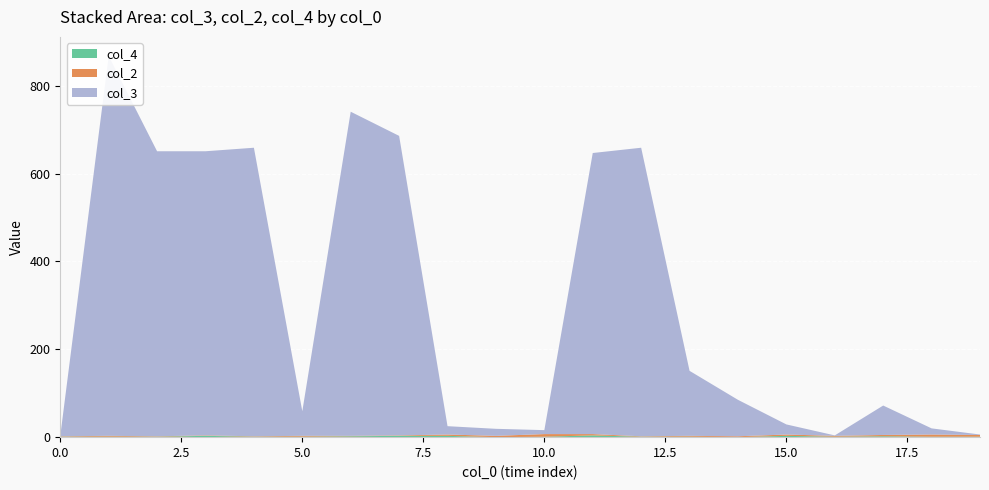

Reading left to right, extract all data points from this chart.

col_3: 1	865	649	647	657	56	738	682	19	16	9	640	657	148	83	23	1	67	14	1
col_2: 1	2	1	1	1	2	1	1	3	3	6	3	1	2	2	3	2	3	5	4
col_4: 1	1	1	3	1	1	2	3	3	0	1	4	1	1	0	3	1	2	1	1